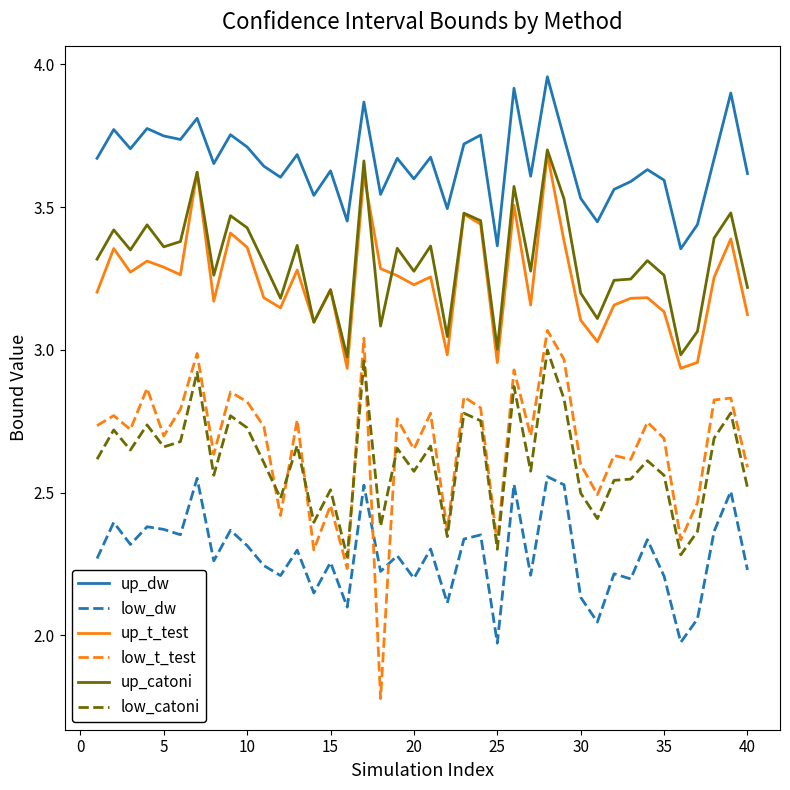

Which series has the largest total across all categories?

up_dw